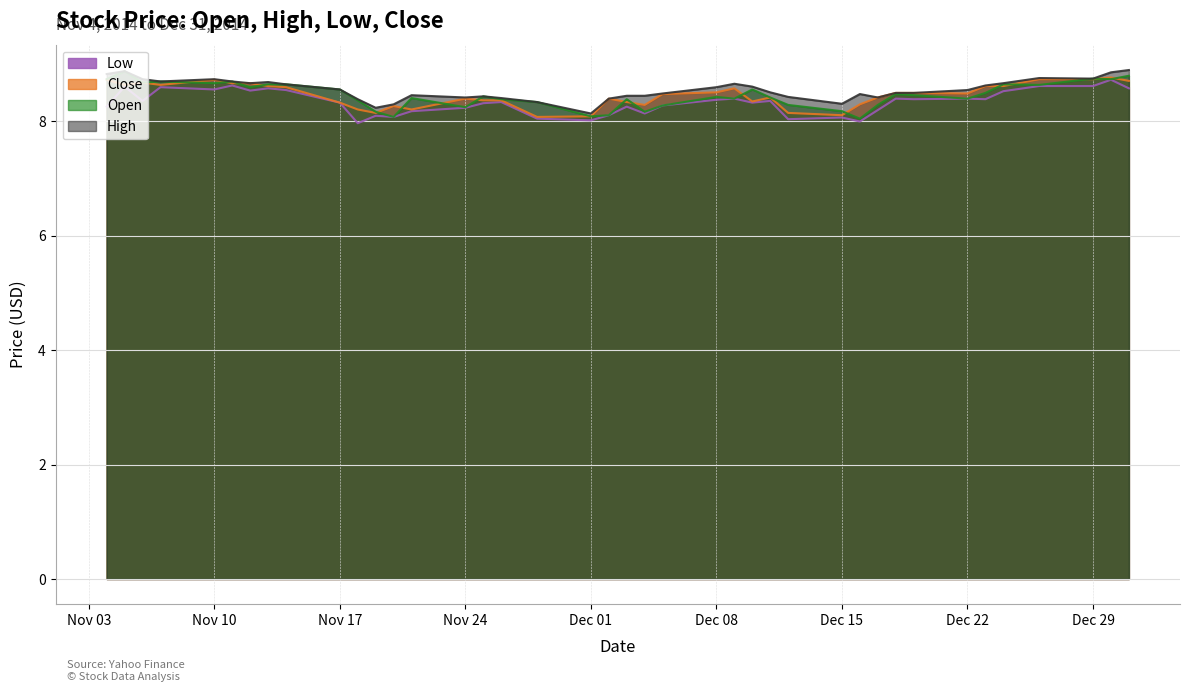

Count the number of data series in this chart.

4